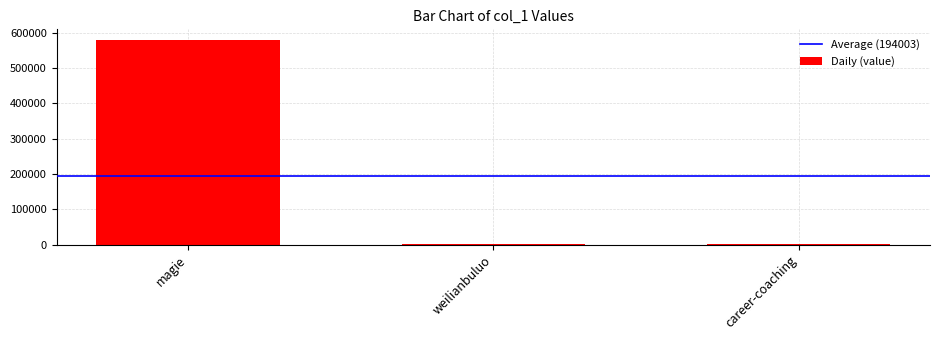

At which category does the chart reach its peak across all series?

magie